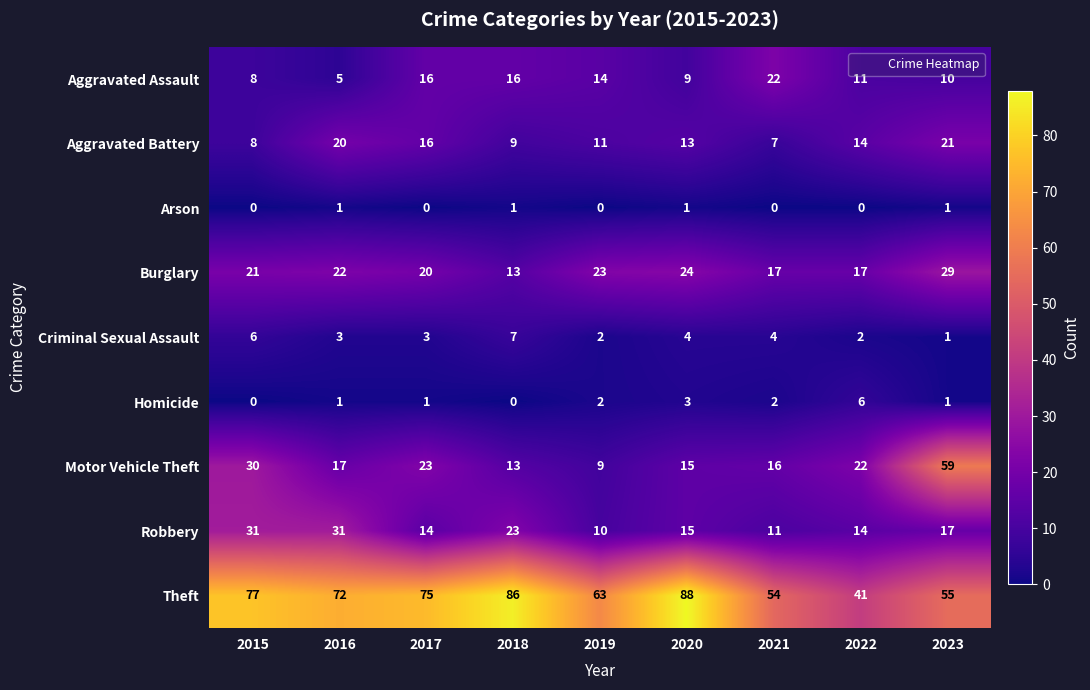

Where does the Aggravated Battery series first go above 13?

2016